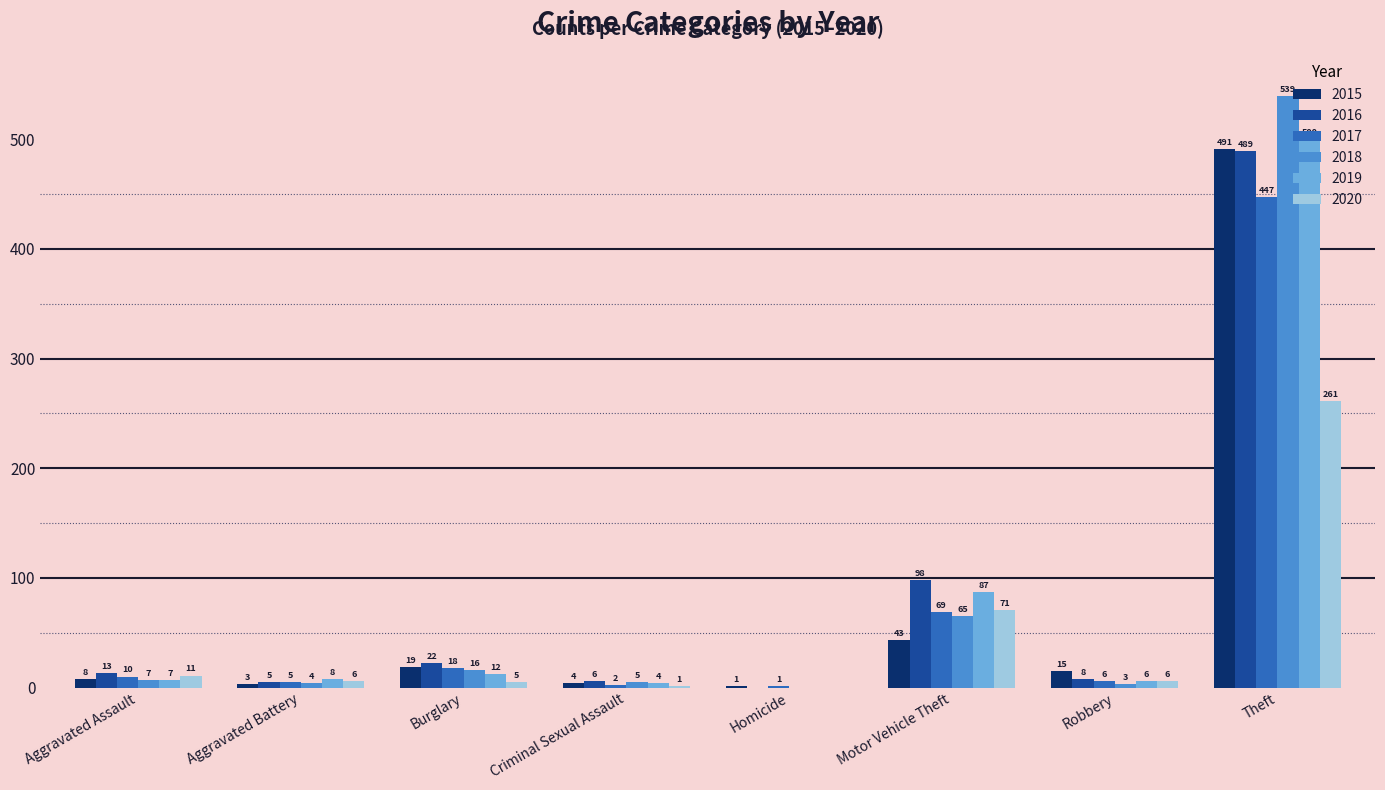

Which series has the largest range (max minus min)?

2018